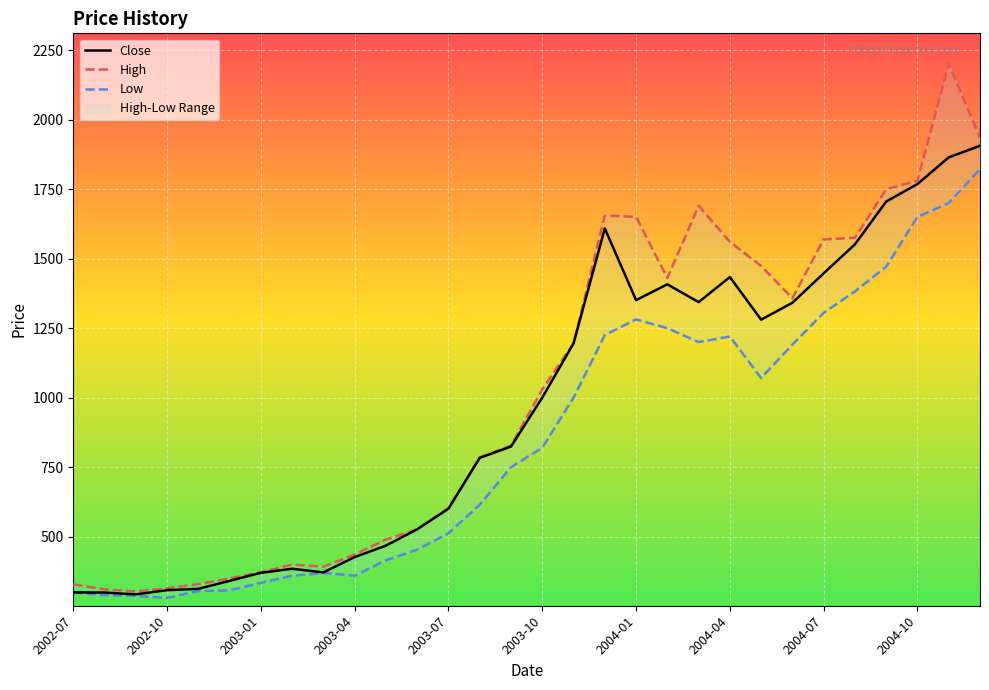

Rank the series by their maximum value, from highest to lowest.

High, Close, Low